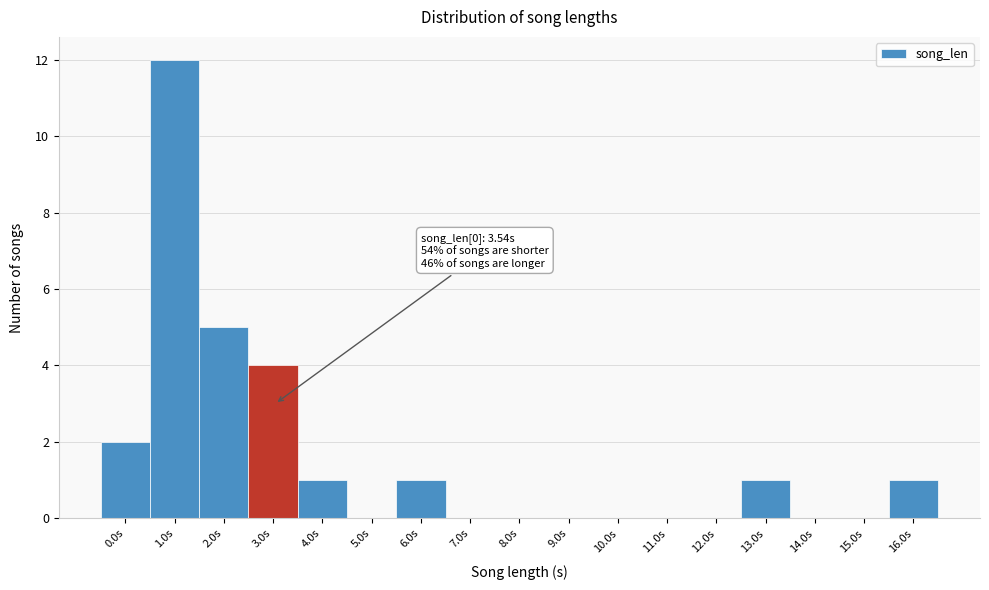

Reading right to left, transcribe all the data shown in this chart.

16.0s=1	15.0s=0	14.0s=0	13.0s=1	12.0s=0	11.0s=0	10.0s=0	9.0s=0	8.0s=0	7.0s=0	6.0s=1	5.0s=0	4.0s=1	3.0s=4	2.0s=5	1.0s=12	0.0s=2